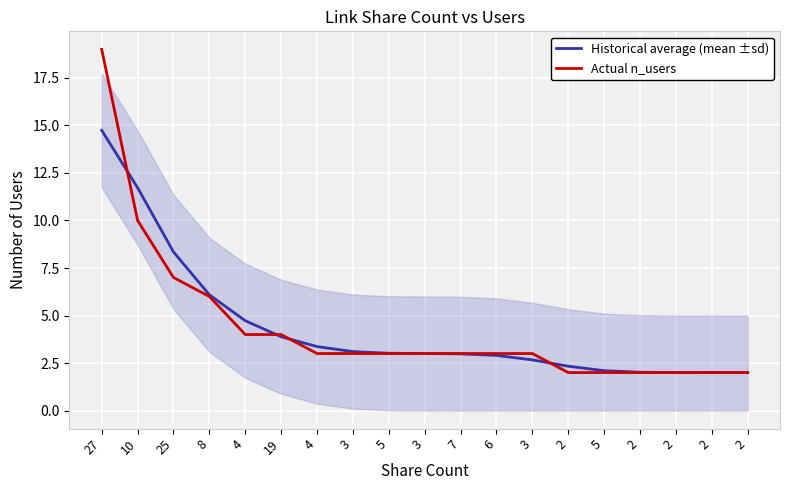

Is it true that Historical average (mean ±sd) equals 3.8 at 2?

False